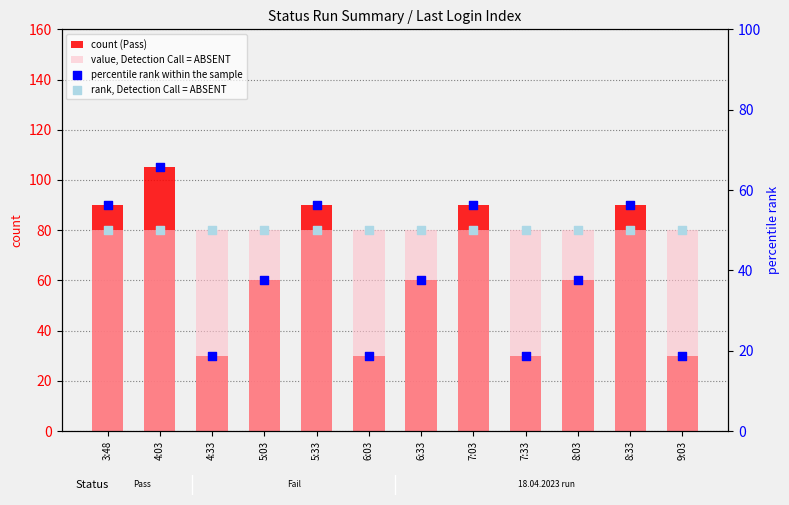

Which series has the largest total across all categories?

value, Detection Call = ABSENT